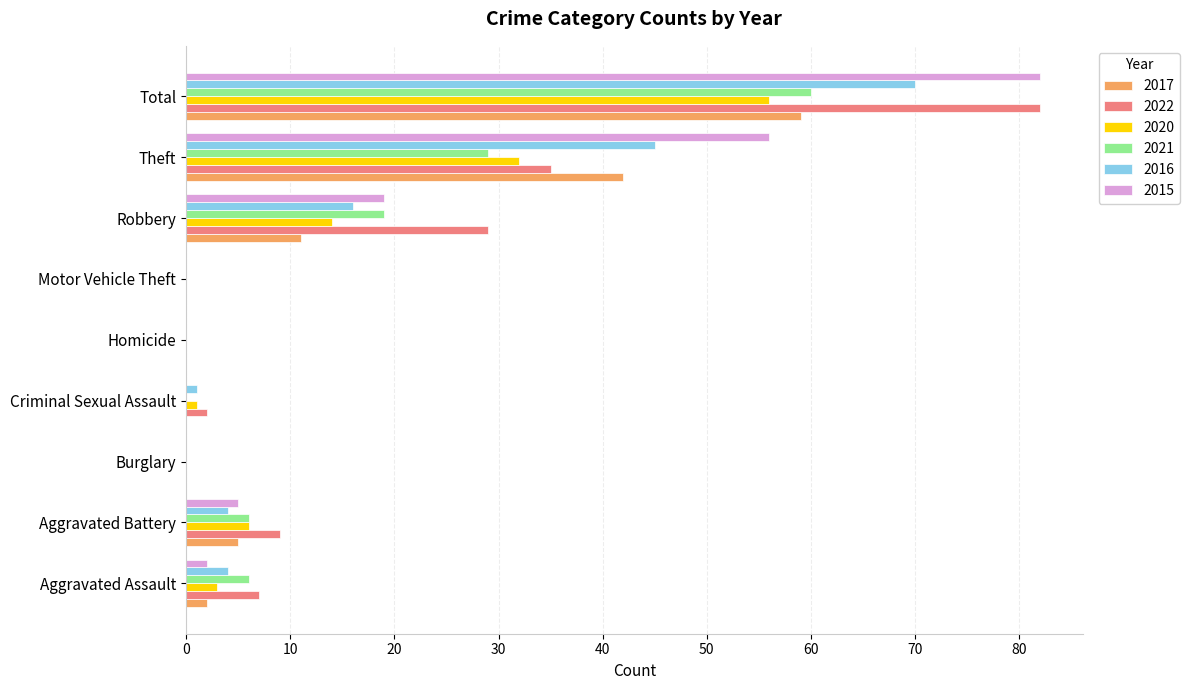

The value of 2015 at Total is 82. True or false?

True